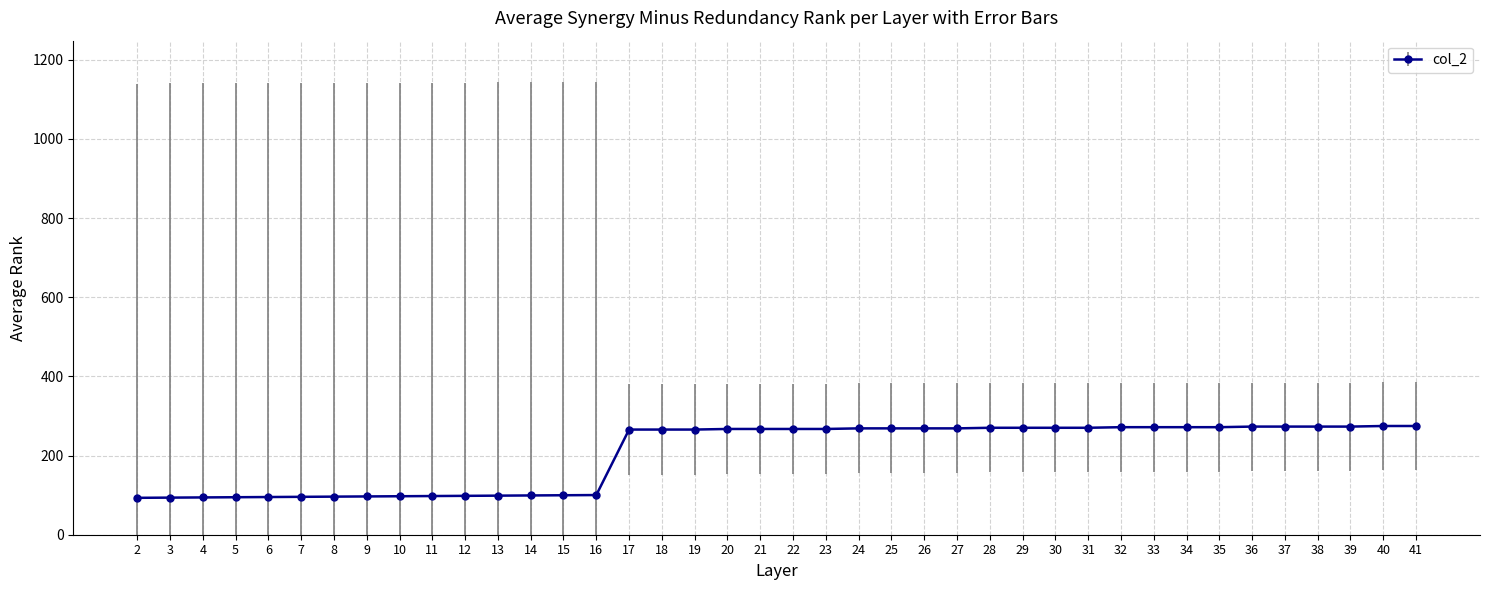

What is the change in value from 18 to 37?

+7.5